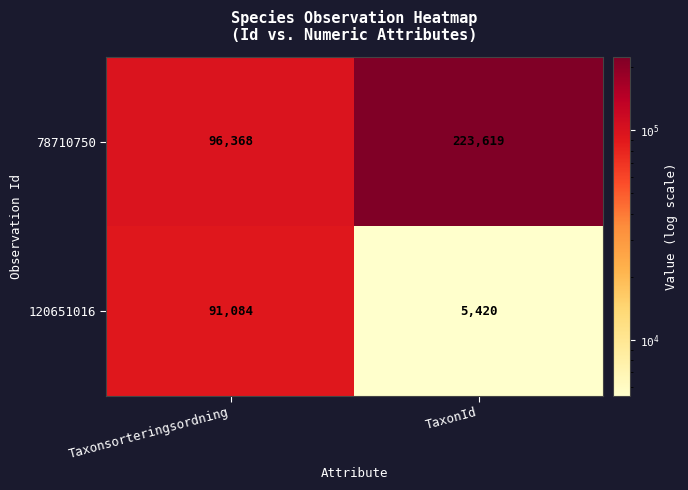

The value of 78710750 at TaxonId is 375289. True or false?

False